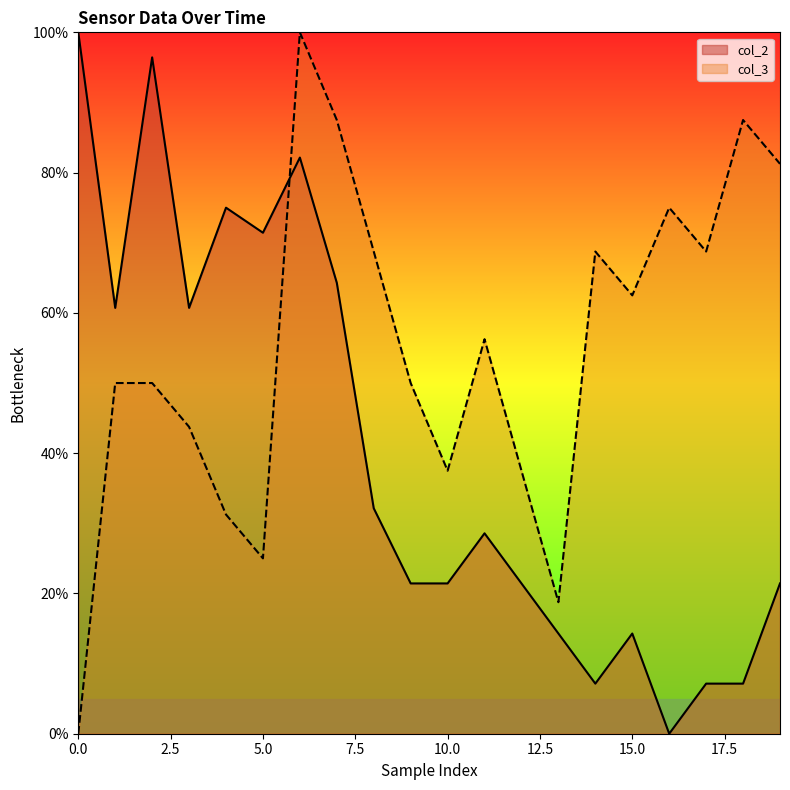

Reading right to left, list all the values displayed in this chart.

col_2: 21.4	7.1	7.1	0.0	14.3	7.1	14.3	21.4	28.6	21.4	21.4	32.1	64.3	82.1	71.4	75.0	60.7	96.4	60.7	100.0
col_3: 81.2	87.5	68.8	75.0	62.5	68.8	18.8	37.5	56.2	37.5	50.0	68.8	87.5	100.0	25.0	31.2	43.8	50.0	50.0	0.0